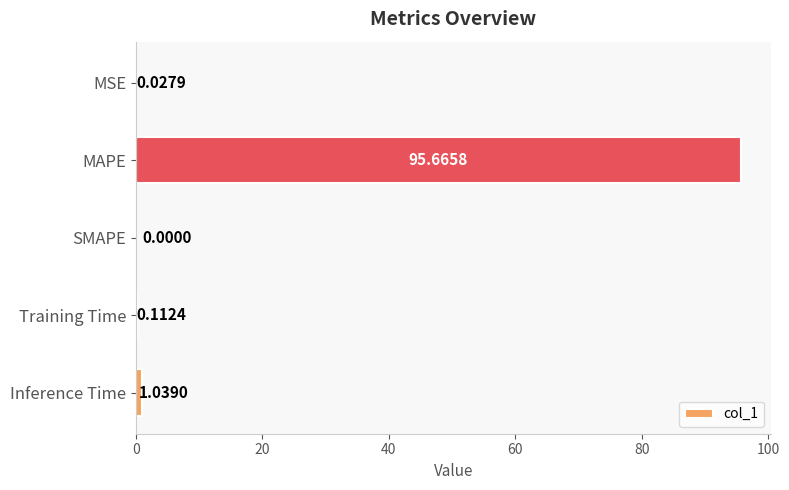

What is the maximum value shown in the chart?

95.7